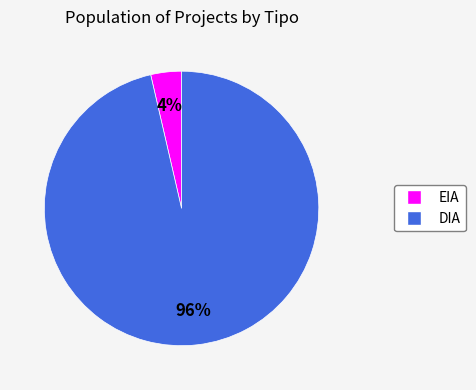

Is it true that EIA is 4% of the pie?

True